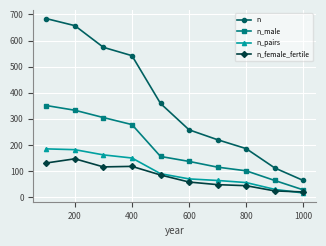

True or false: n and n_male intersect in this chart.

False